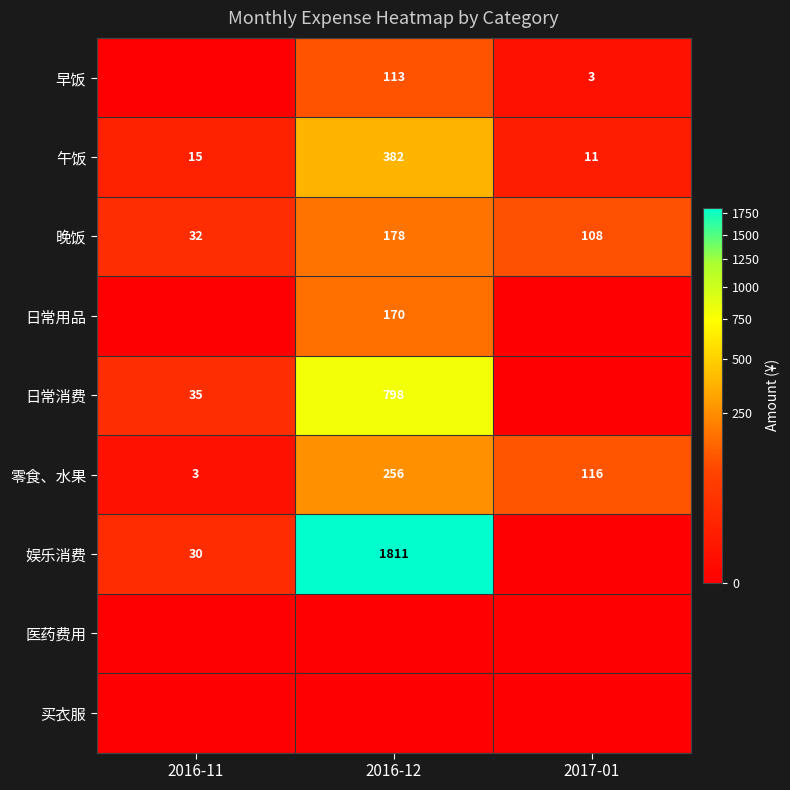

At which label does 零食、水果 reach its minimum?

2016-11